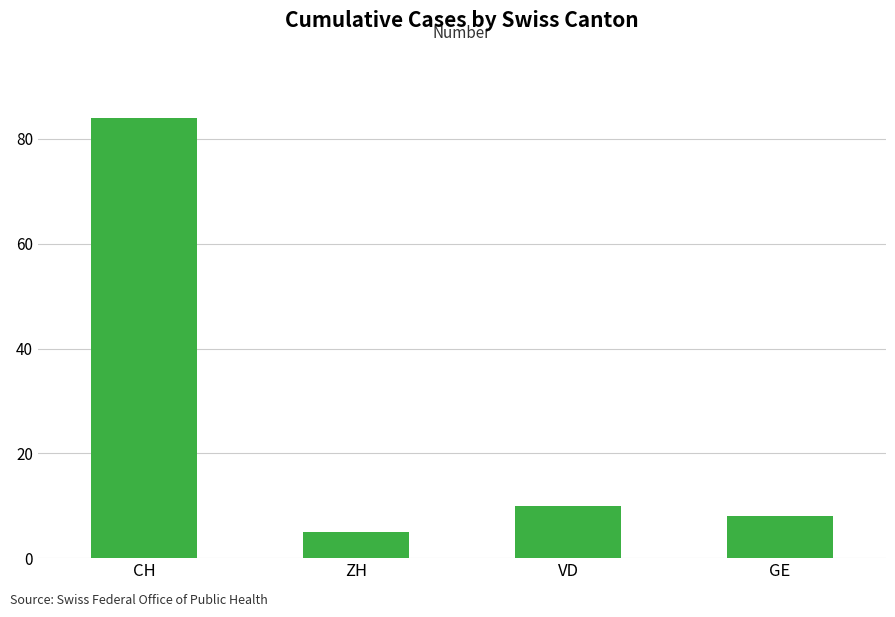

What is the sum of the values at VD and CH?

94